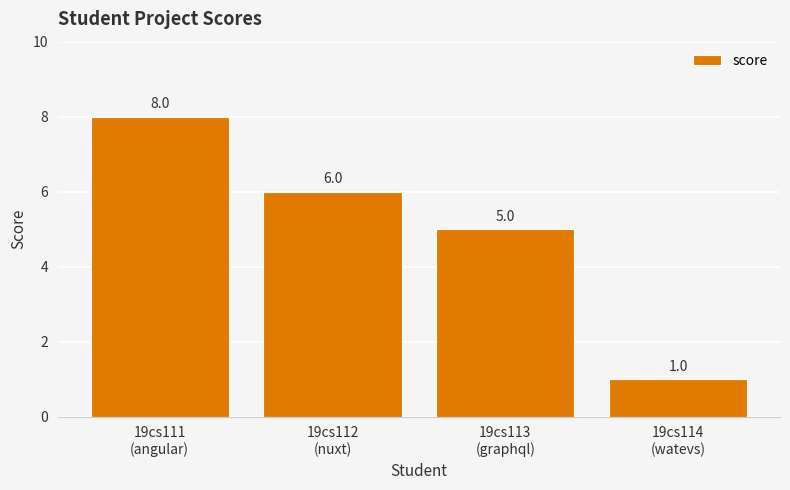

What is the sum of the values at 19cs113
(graphql) and 19cs111
(angular)?

13